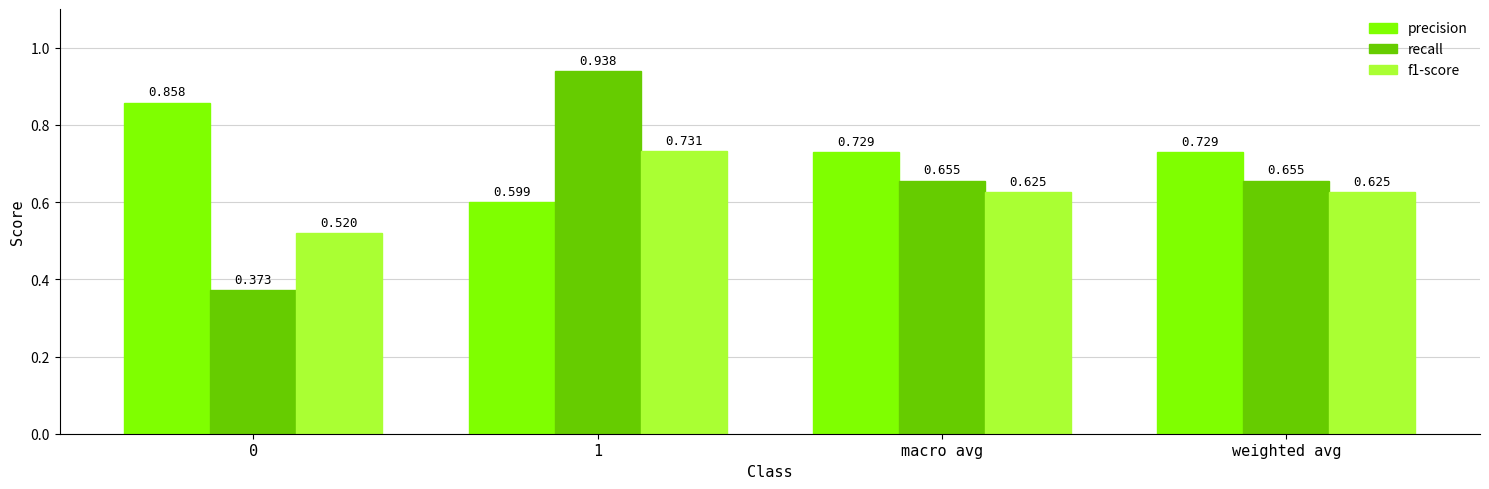

Which series has the widest spread of values?

recall